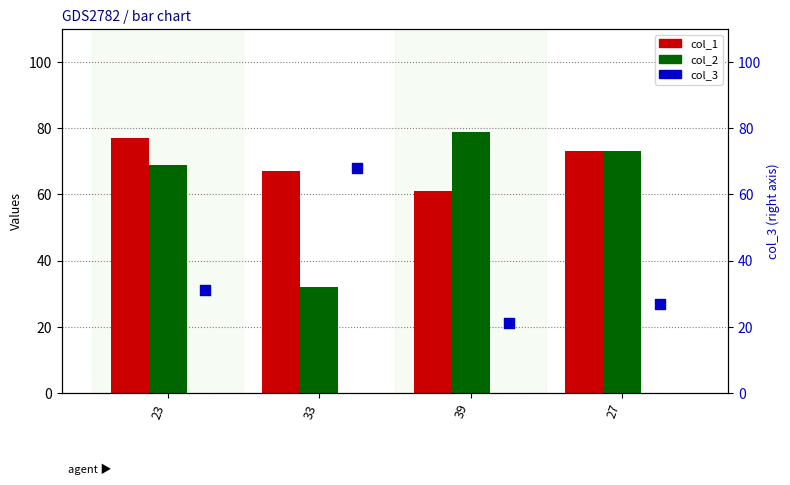

Which series has the widest spread of Y values?

col_2